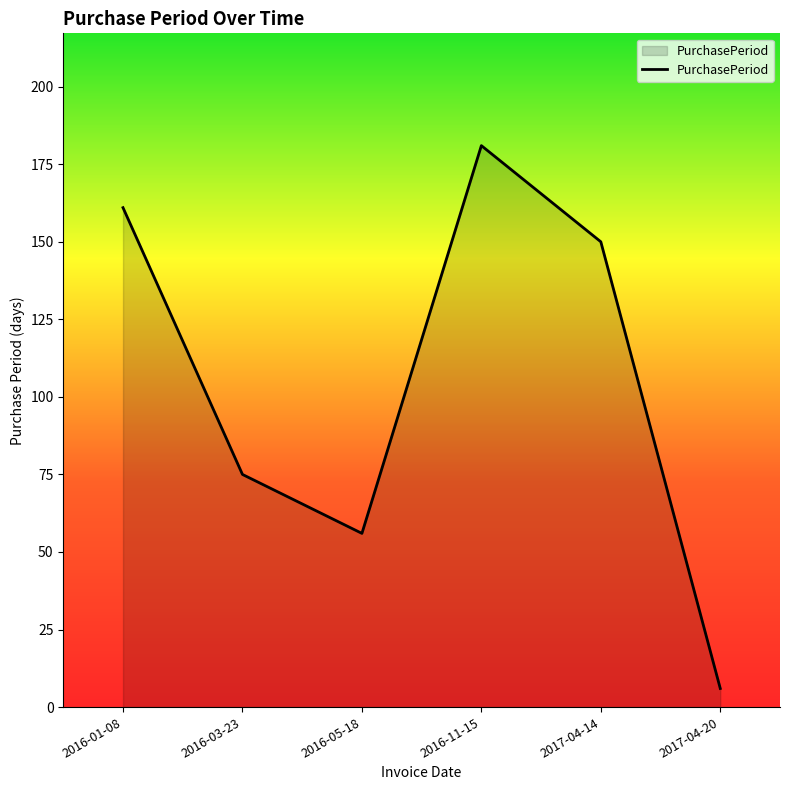

How many interior local valleys (lower than both neighbors) does the data have?

1